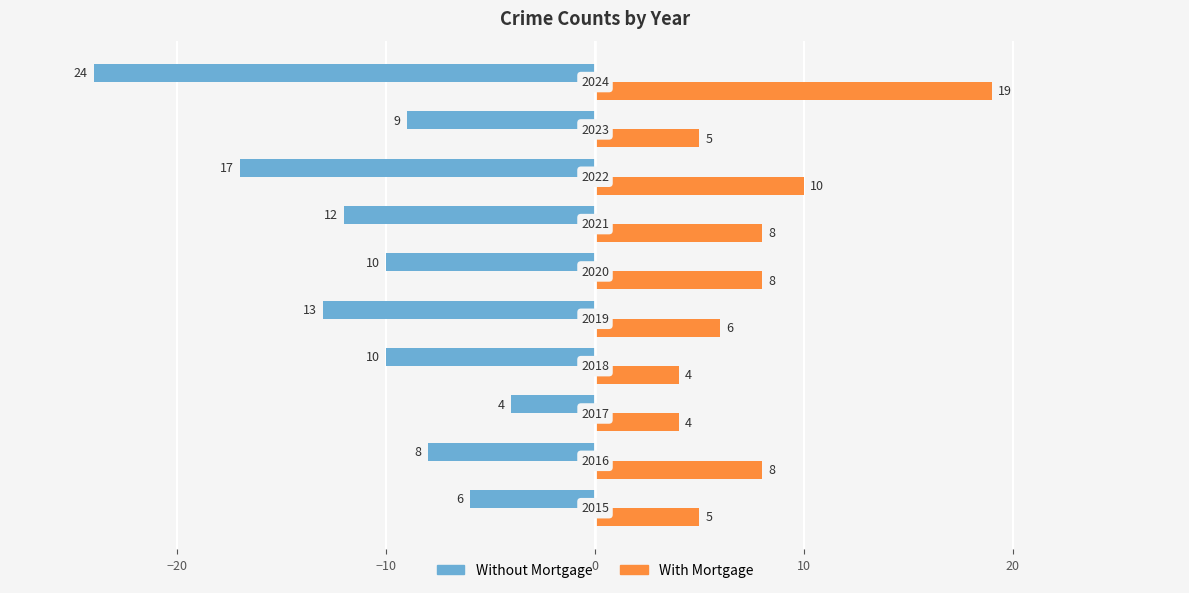

Rank the series by their average value, from lowest to highest.

Without Mortgage, With Mortgage